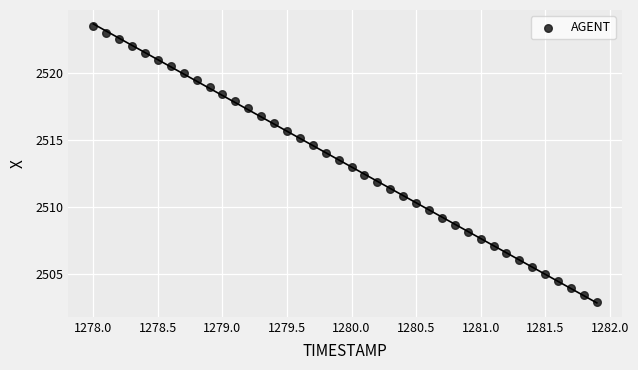

What is the range of X values (max minus min)?

3.9